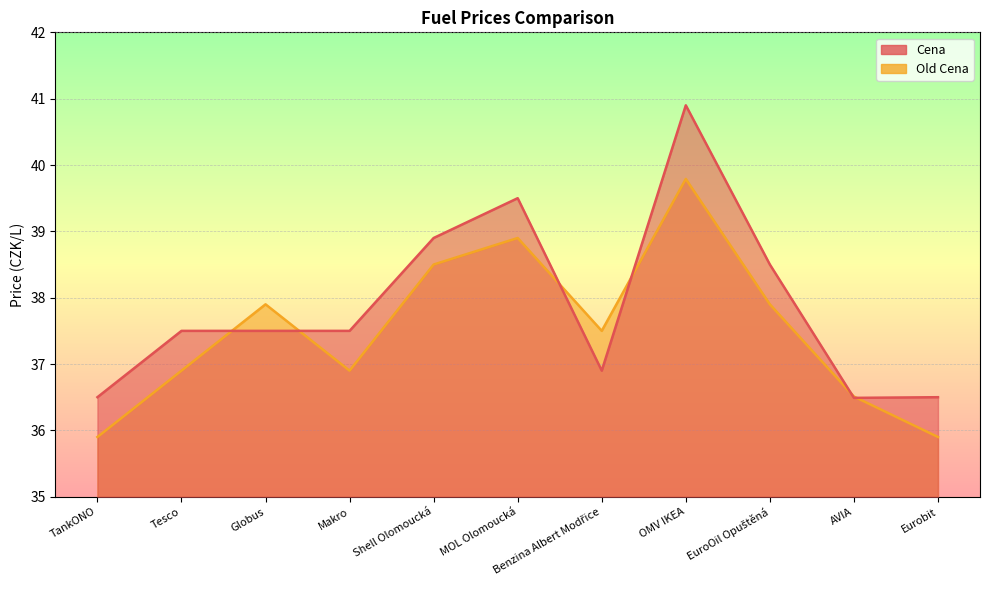

At MOL Olomoucká, list the series in order from smallest to largest.

Old Cena, Cena